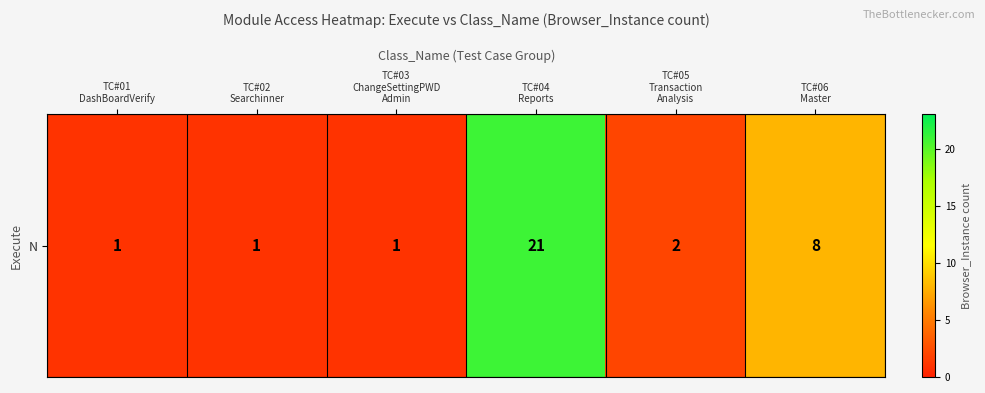

What is the change in value from TC#04
Reports to TC#05
Transaction
Analysis?

-19